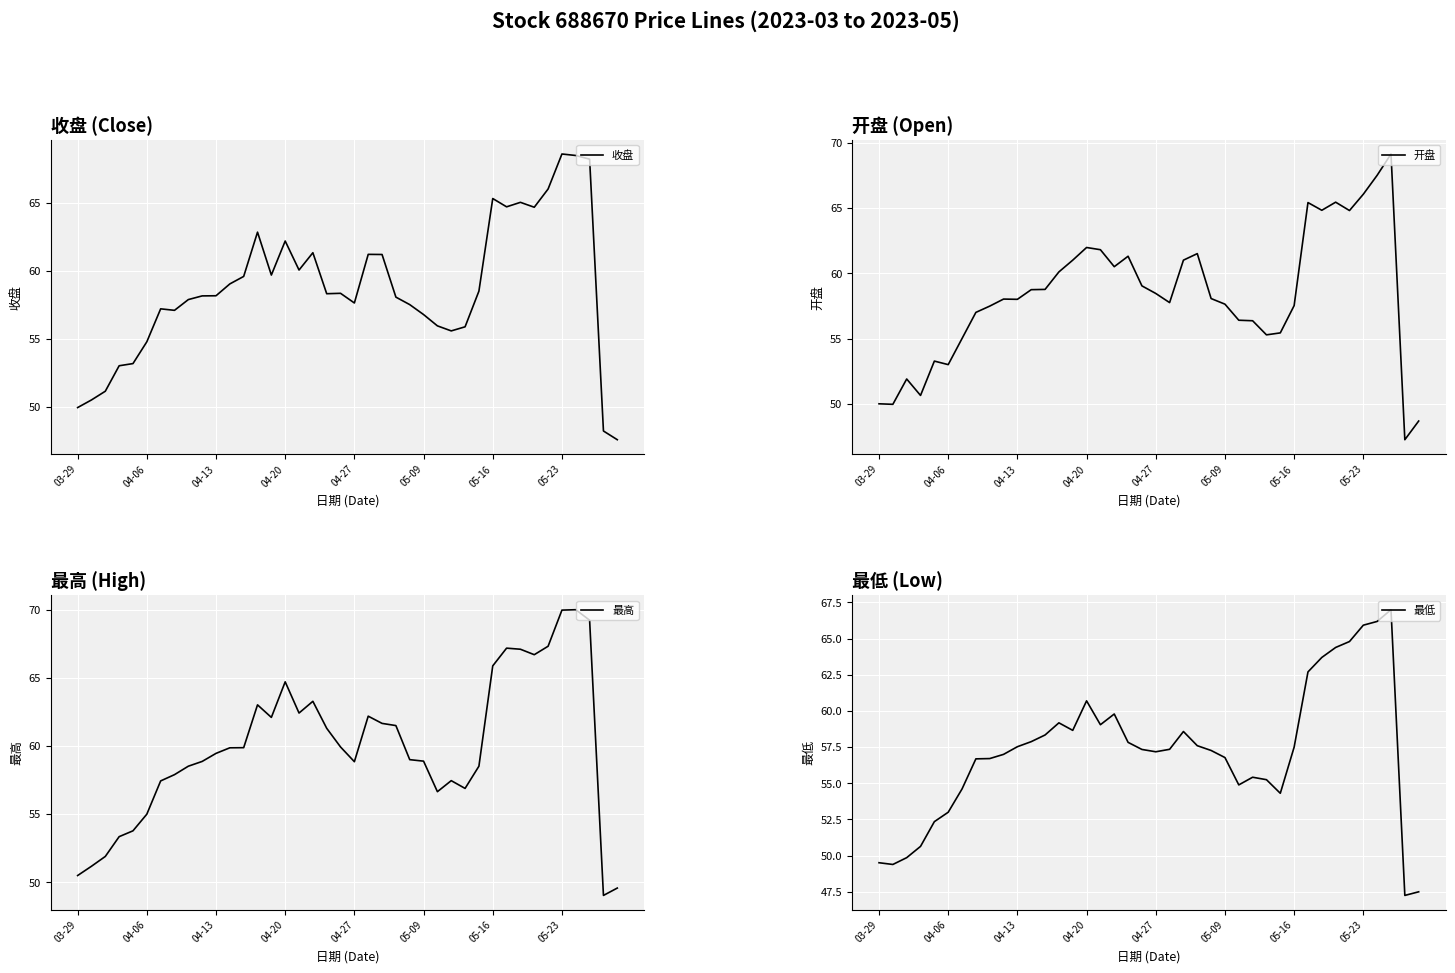

Does the chart display data point markers on the line(s)?

No